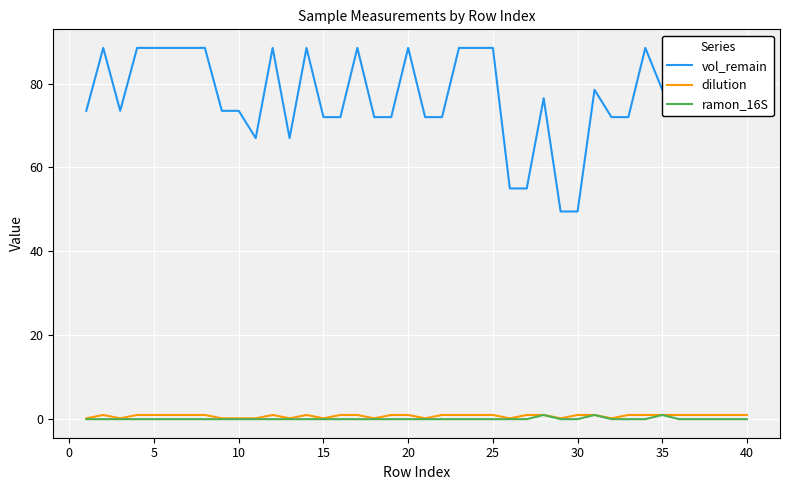

True or false: ramon_16S and vol_remain cross at least once.

False